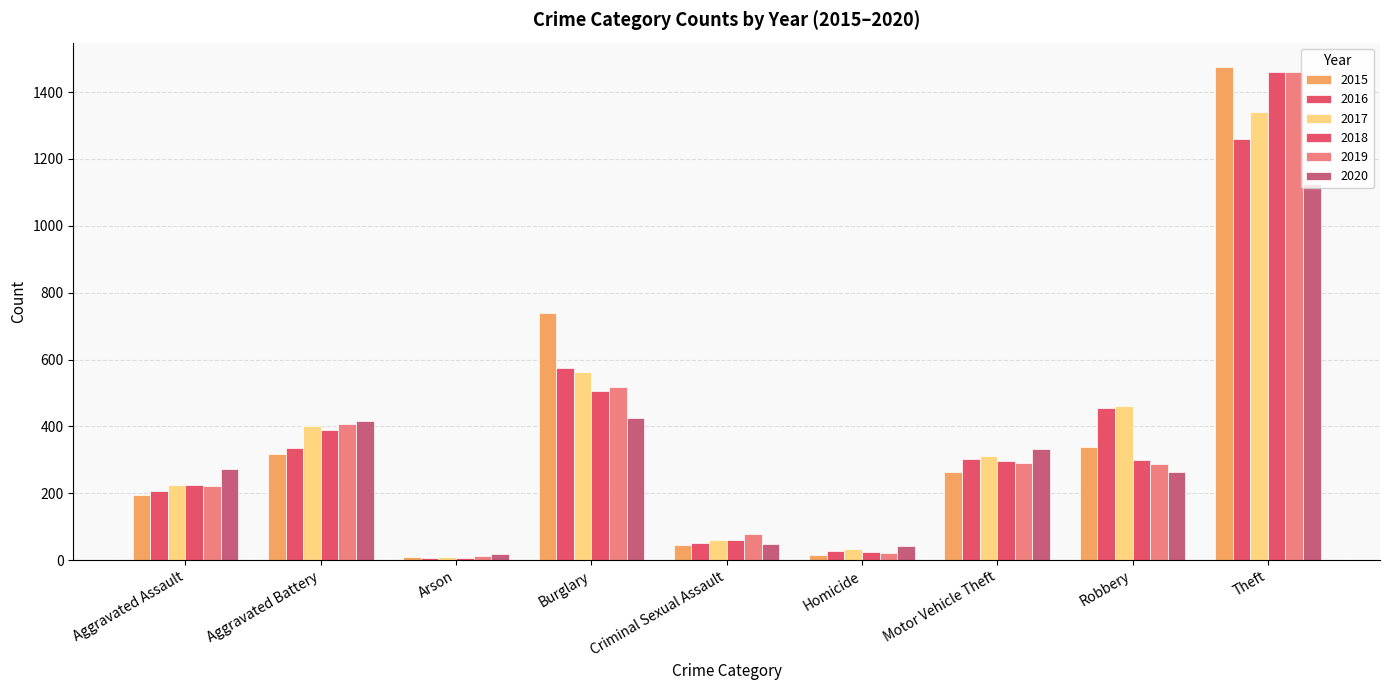

Does the chart contain stacked bars?

No